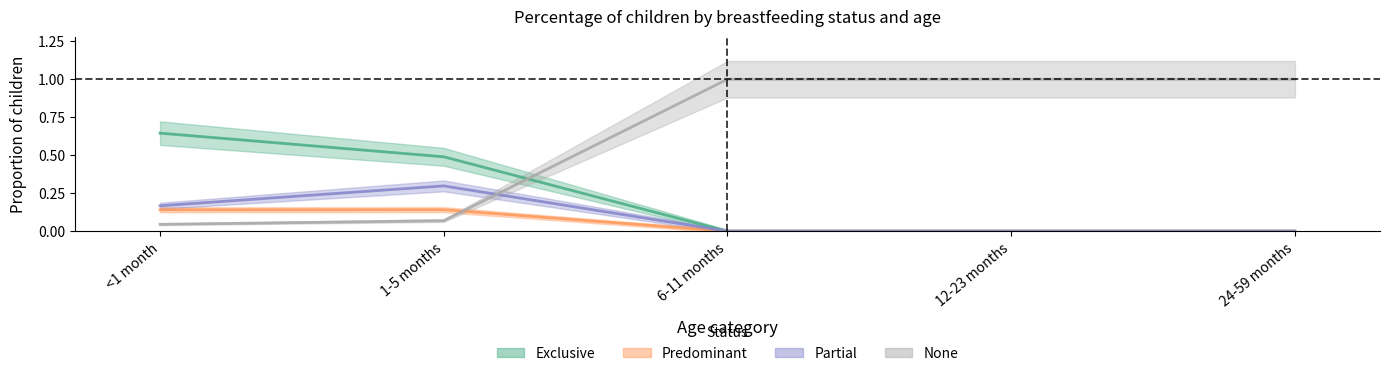

At how many categories does at least one series exceed 0?

5